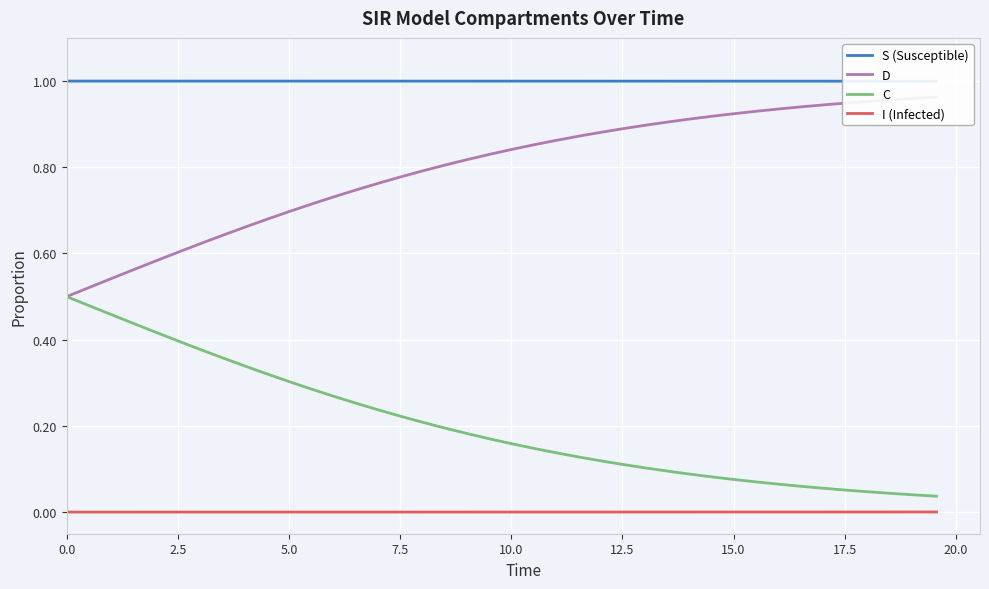

True or false: I (Infected) and C cross at least once.

False